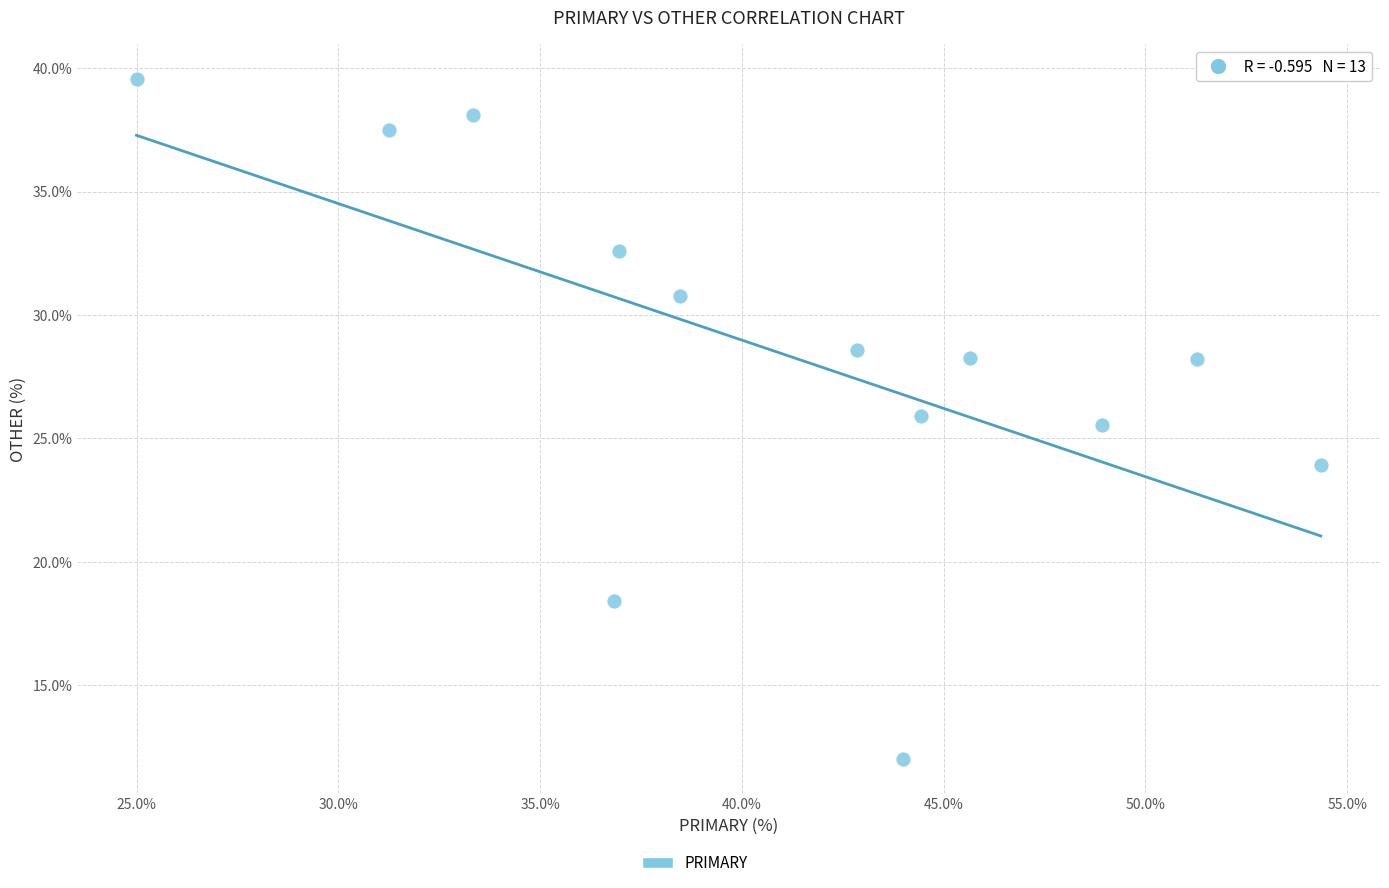

What is the range of X values (max minus min)?

29.3